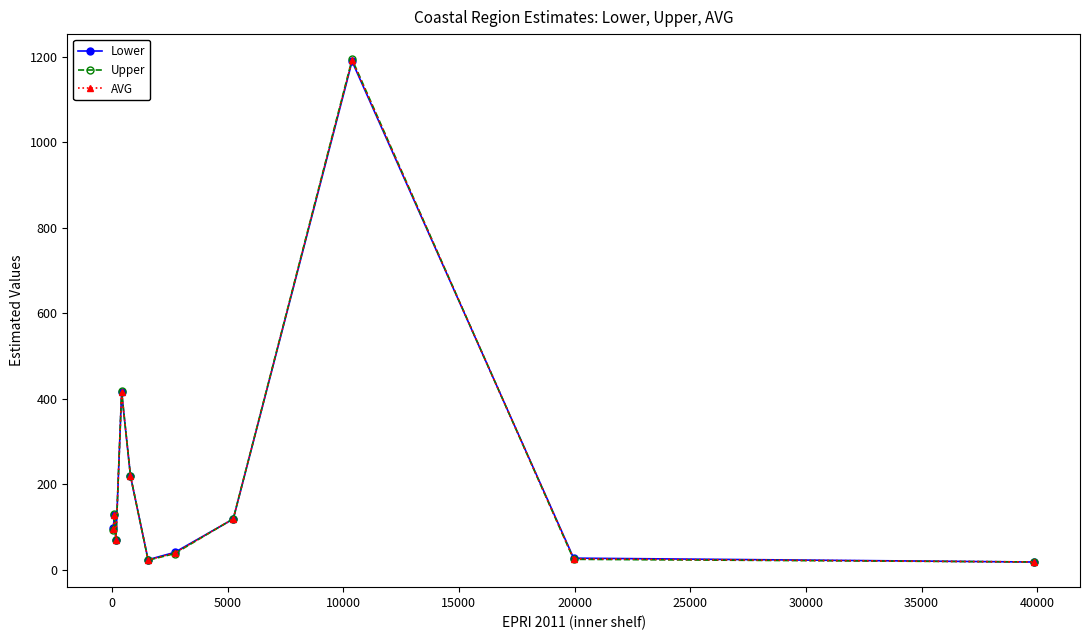

Which series has the widest spread of values?

Upper